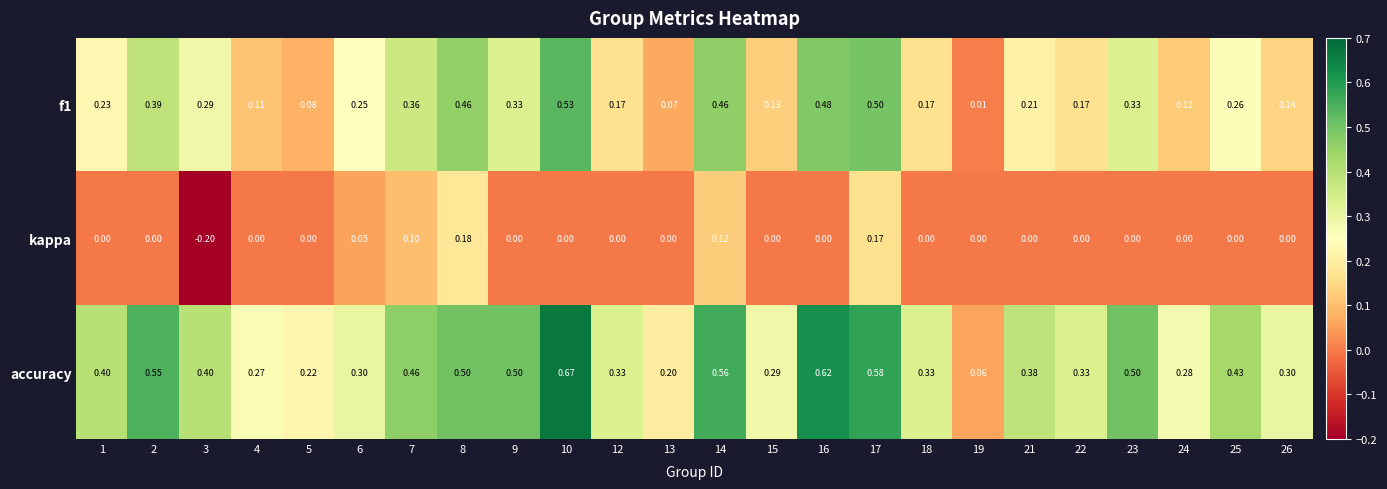

List the series in order of their overall mean, lowest first.

kappa, f1, accuracy